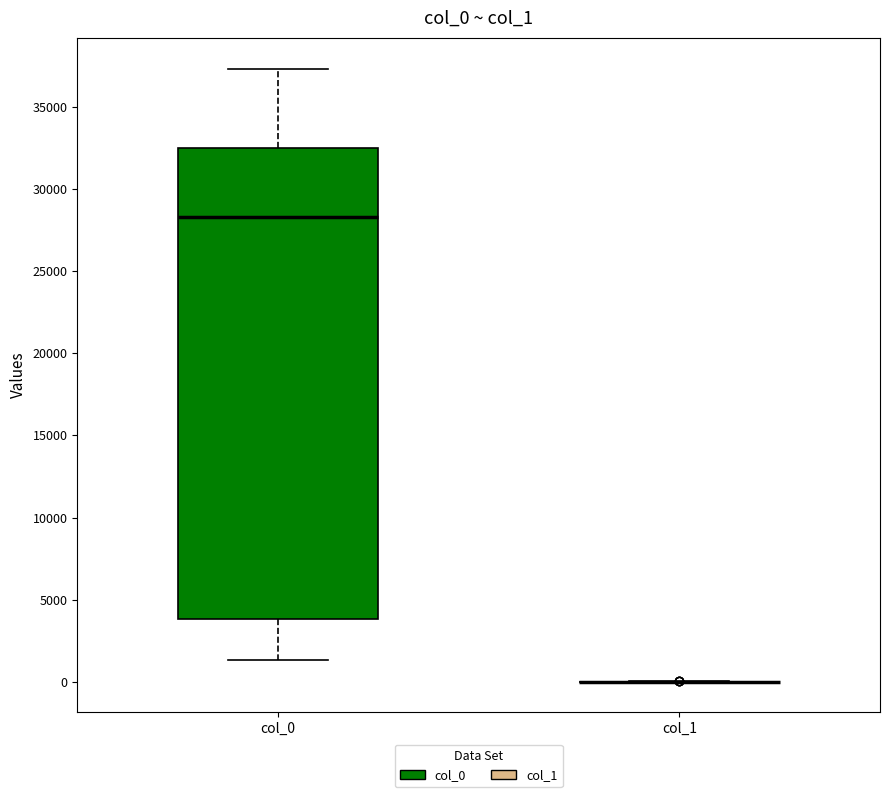

Reading left to right, read every box against the y-axis: the position of its median line, the range the box covers, and the ends of its whiskers. The values are not printed on the chart, so give them approximately, as read against the axis.

col_0: median 28500, box 4000 to 32500, whiskers 1500 to 37500
col_1: box collapsed to a line at 0, whiskers 0 to 0